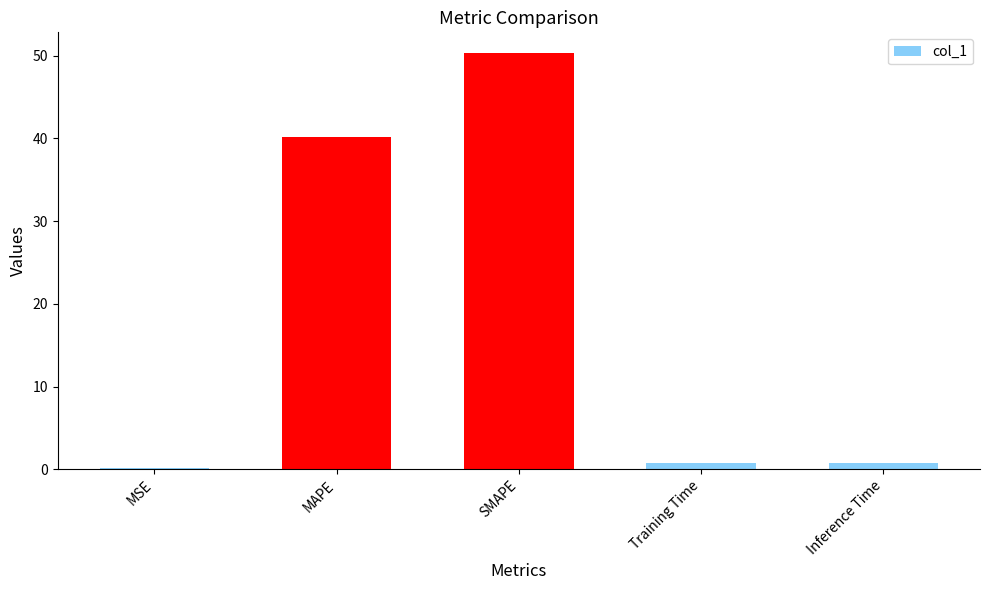

The chart shows a value of 0.1 at MSE. True or false?

True